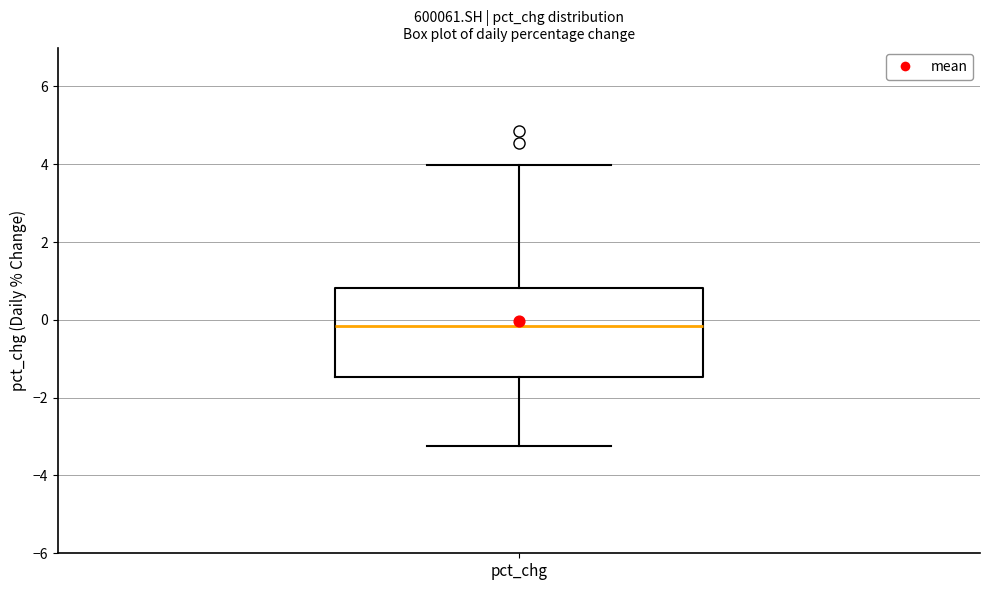

Transcribe this box plot: give where the median line is, the range the box spans, and where the two whiskers end, as read against the y-axis. The values are not printed on the chart, so give them approximately, as read against the axis.

median -0.2, box -1.4 to 0.8, whiskers -3.2 to 4.0